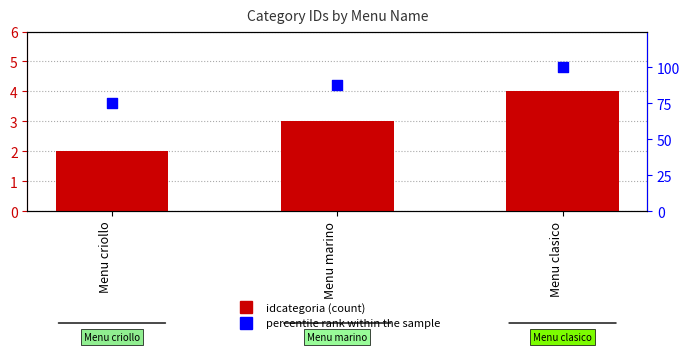

Which series reaches the maximum Y coordinate?

percentile rank within the sample